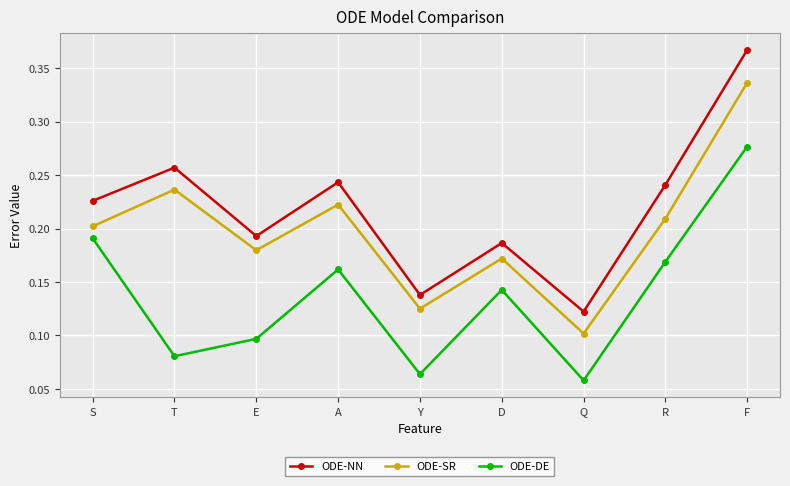

Which series has the widest spread of values?

ODE-NN